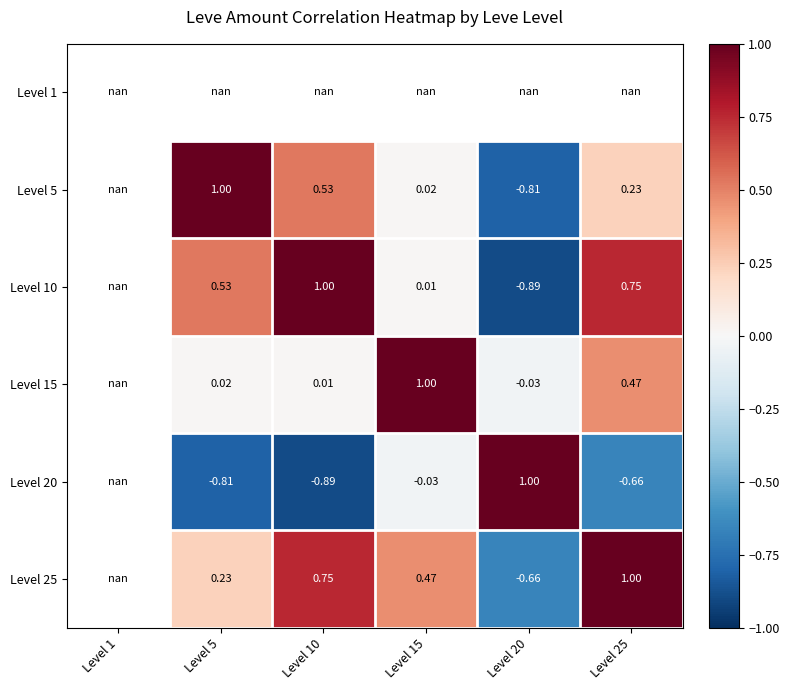

The Level 5 series shows -0.3 at Level 20. True or false?

False